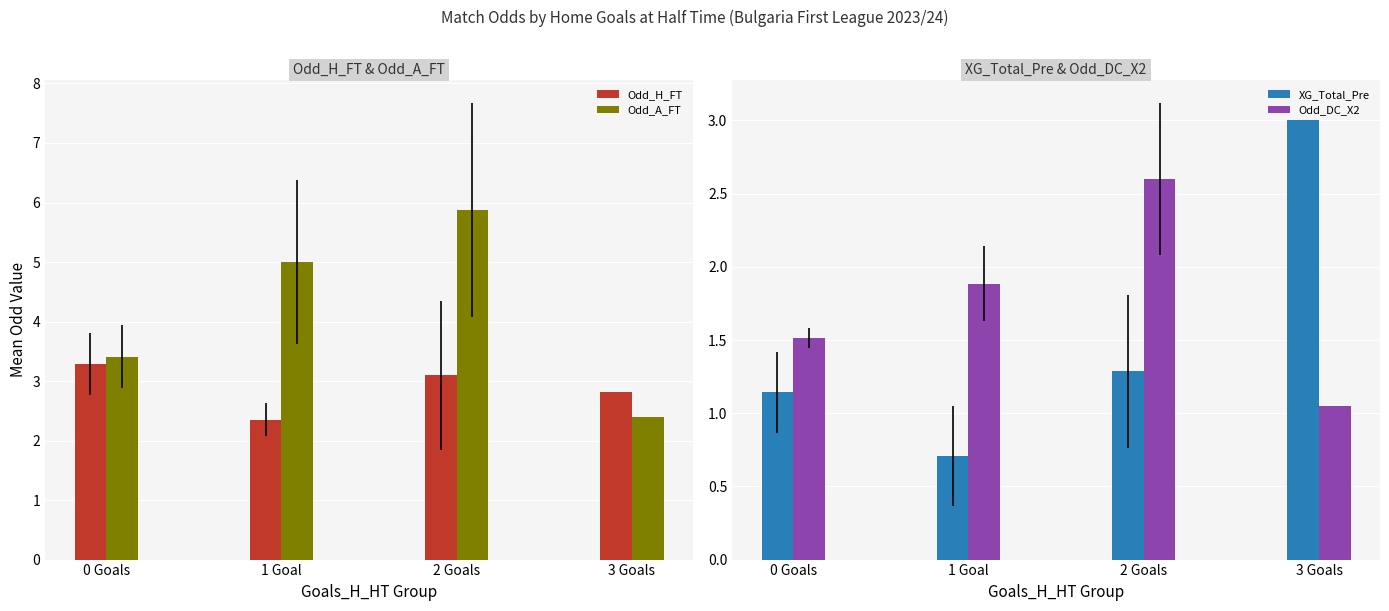

Reading left to right, what are all the values shown in this chart?

Odd_H_FT: 3.3	2.4	3.1	2.8
Odd_A_FT: 3.4	5.0	5.9	2.4
XG_Total_Pre: 1.1	0.7	1.3	3.0
Odd_DC_X2: 1.5	1.9	2.6	1.1